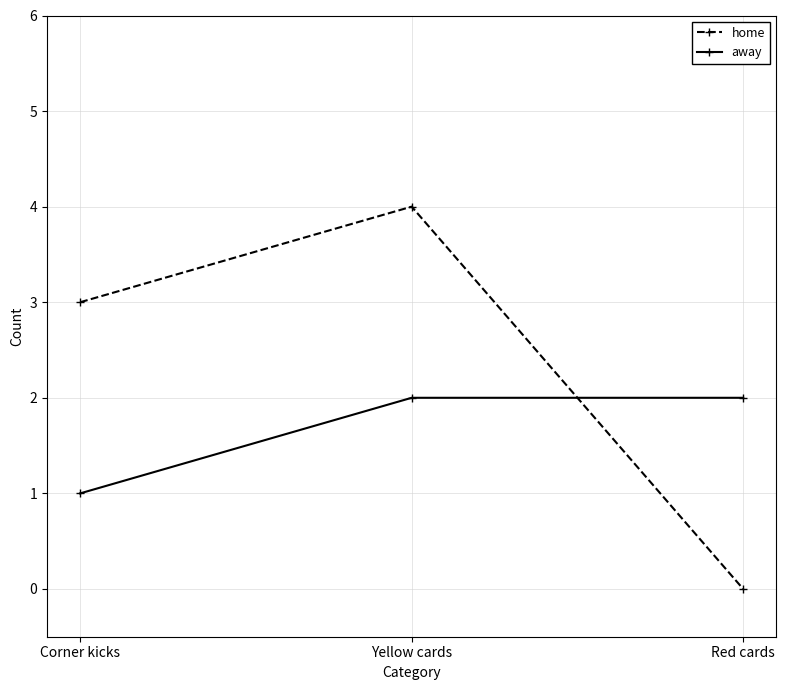

True or false: away has a value of 1 at Red cards.

False